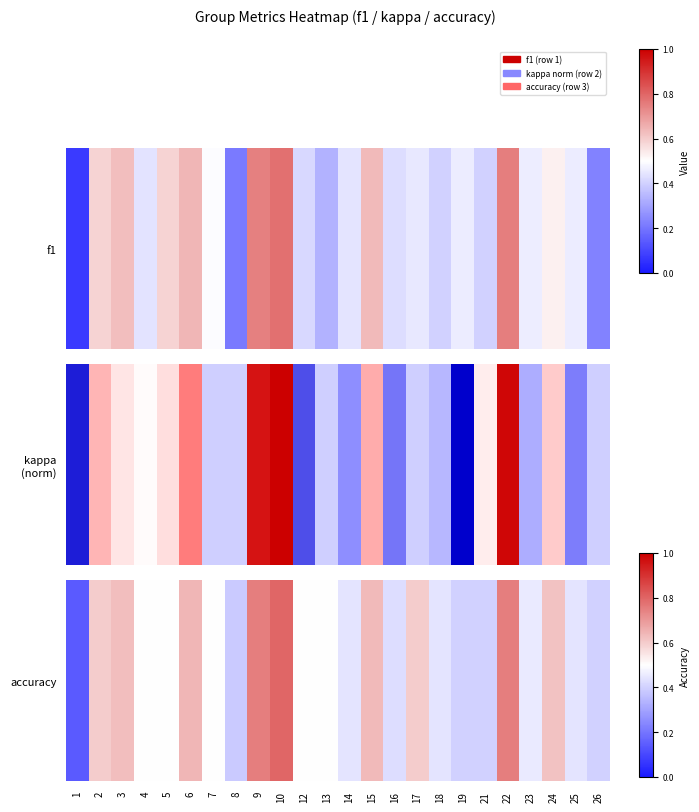

The value at 9 is 0.8. True or false?

True